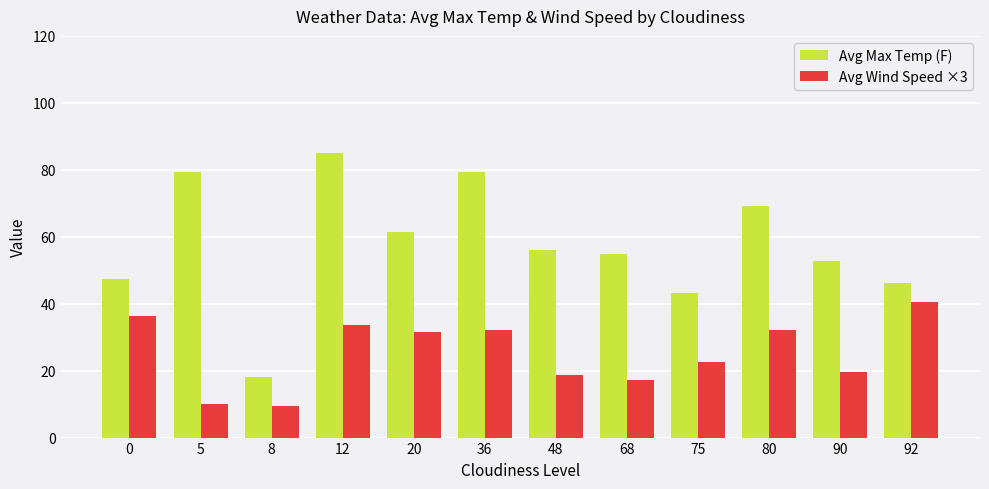

How many groups of bars are there?

12